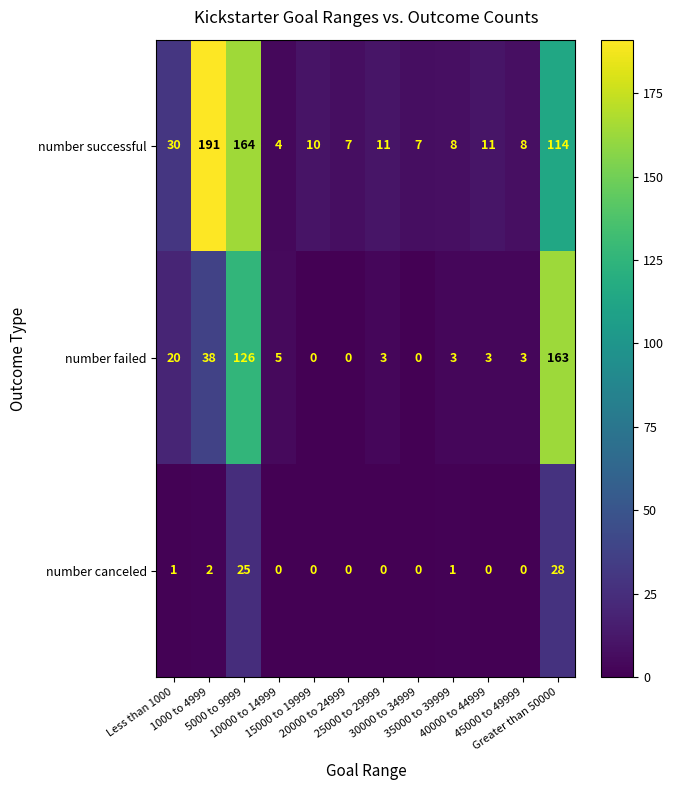

What is the spread (max minus min) of values at Greater than 50000?

135